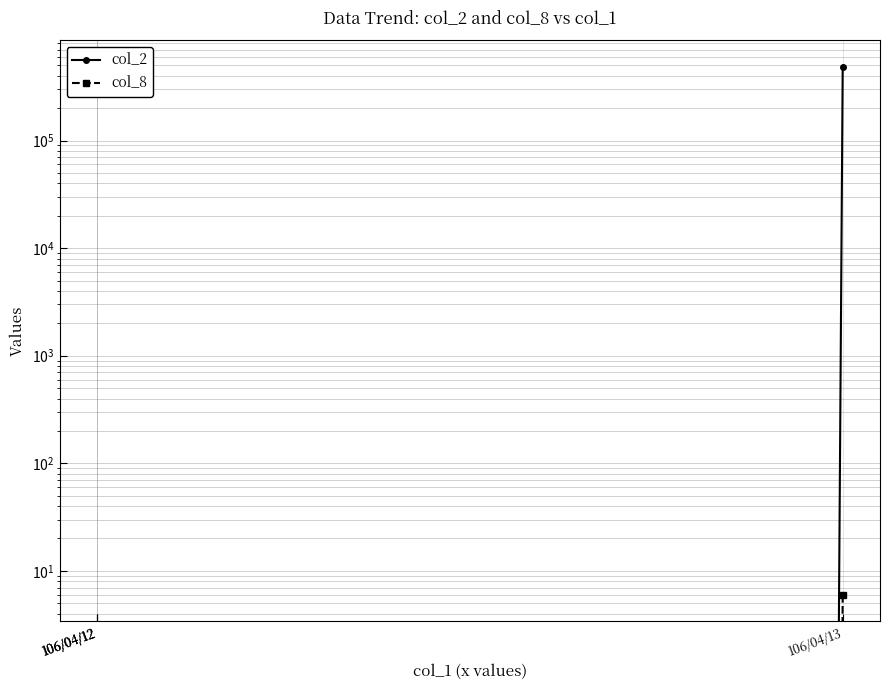

Where is col_2 nearest to the value 243710?

106/04/12